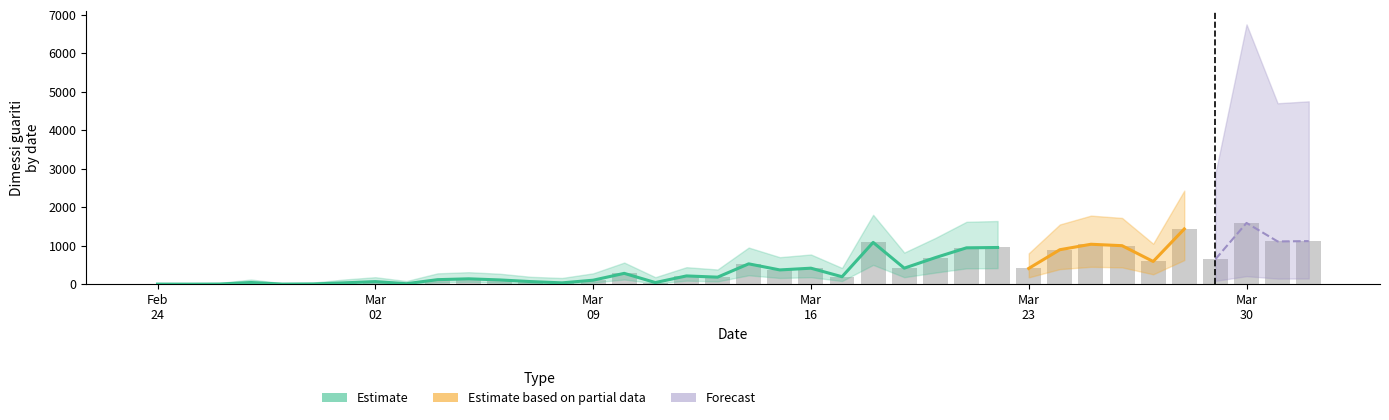

Between 2020-02-24 and 2020-03-21, which is larger?

2020-03-21